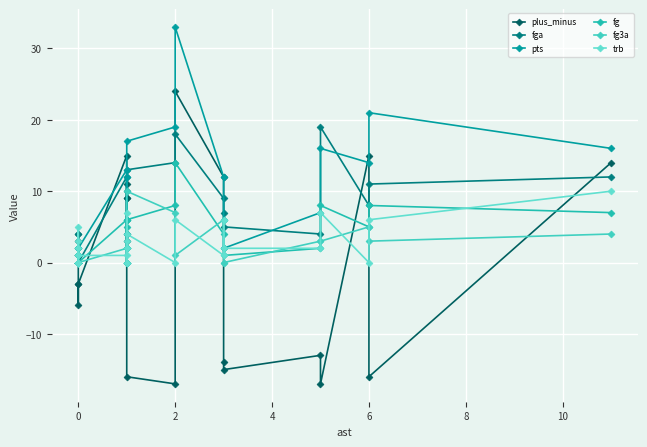

Which series has the largest total across all categories?

pts